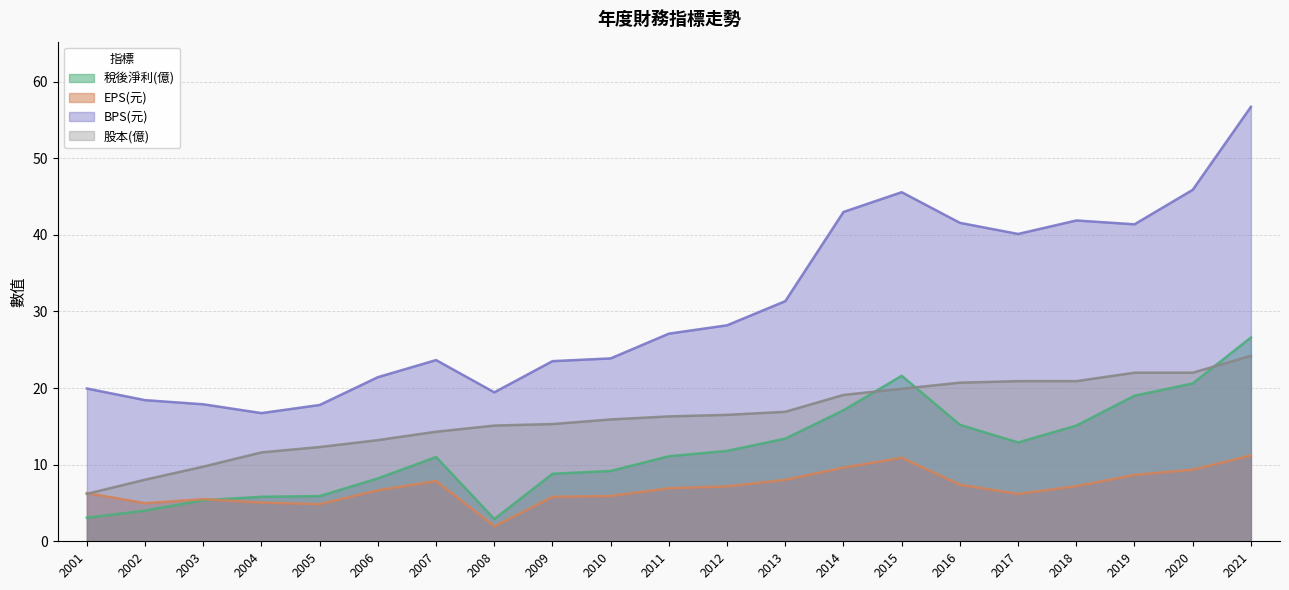

What are all the series names shown in the legend?

稅後淨利(億), EPS(元), BPS(元), 股本(億)